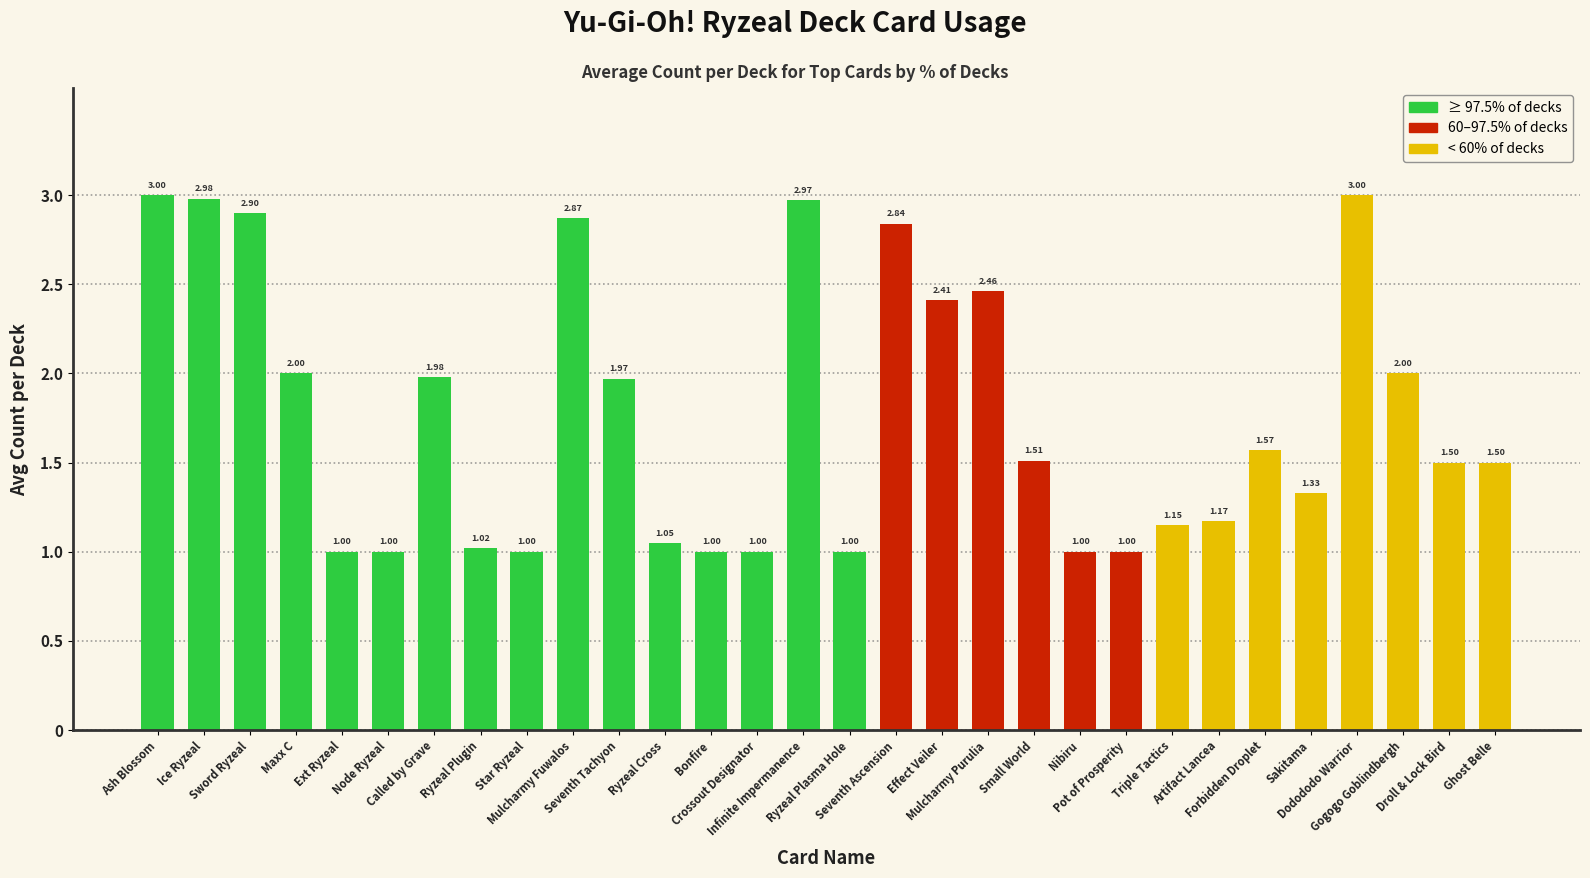

What is the smallest value displayed?

1.0